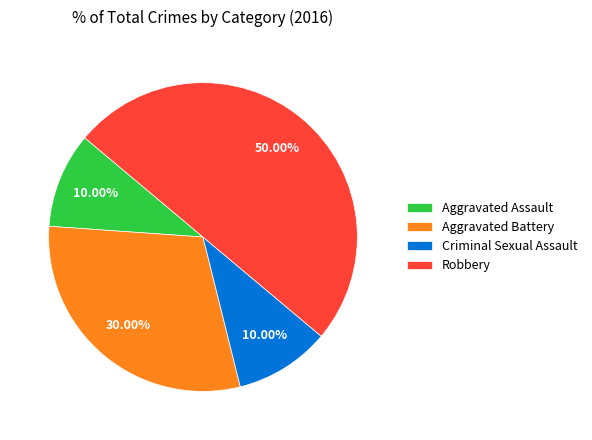

Combined, do Aggravated Battery and Robbery account for over 50%?

Yes